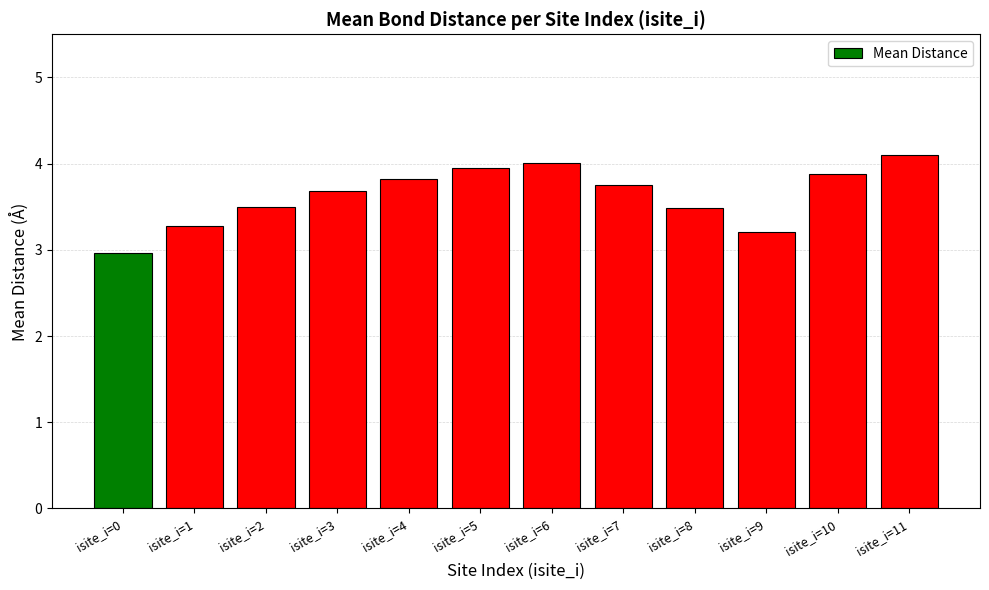

Count the number of data series in this chart.

1